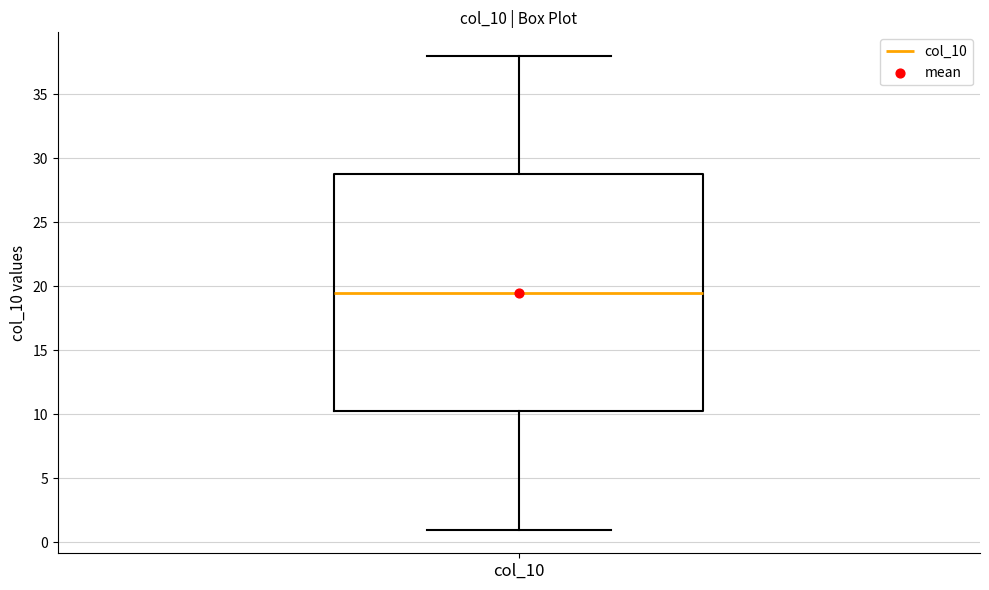

Where is the lower edge of the box for col_10 on the y-axis? The values are not printed on the chart, so give them approximately, as read against the axis.

10.5